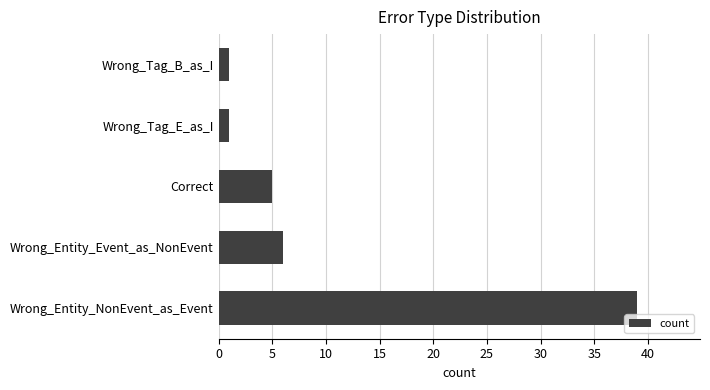

Where is the data nearest to the value 20?

Wrong_Entity_Event_as_NonEvent